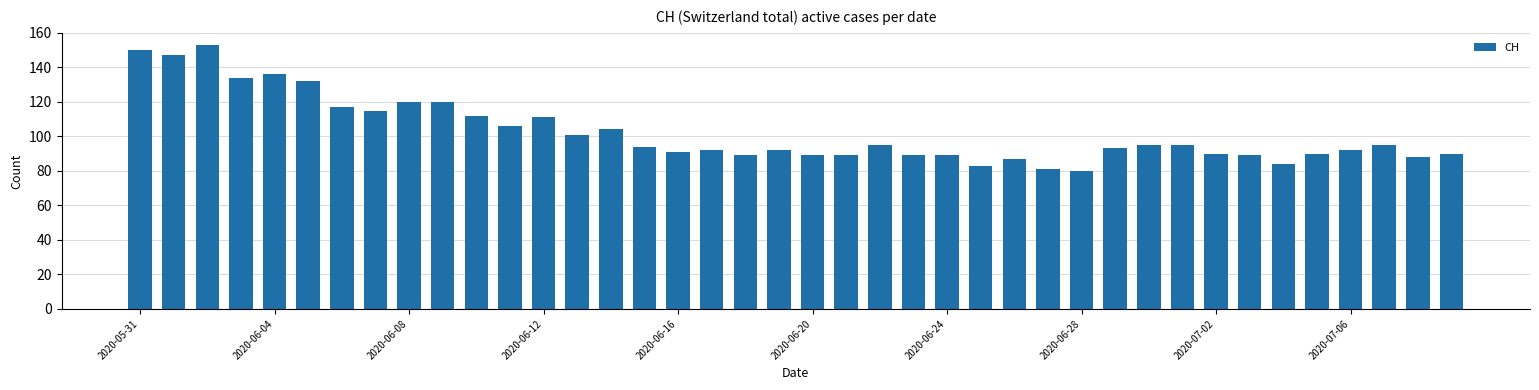

What is the maximum value shown in the chart?

153